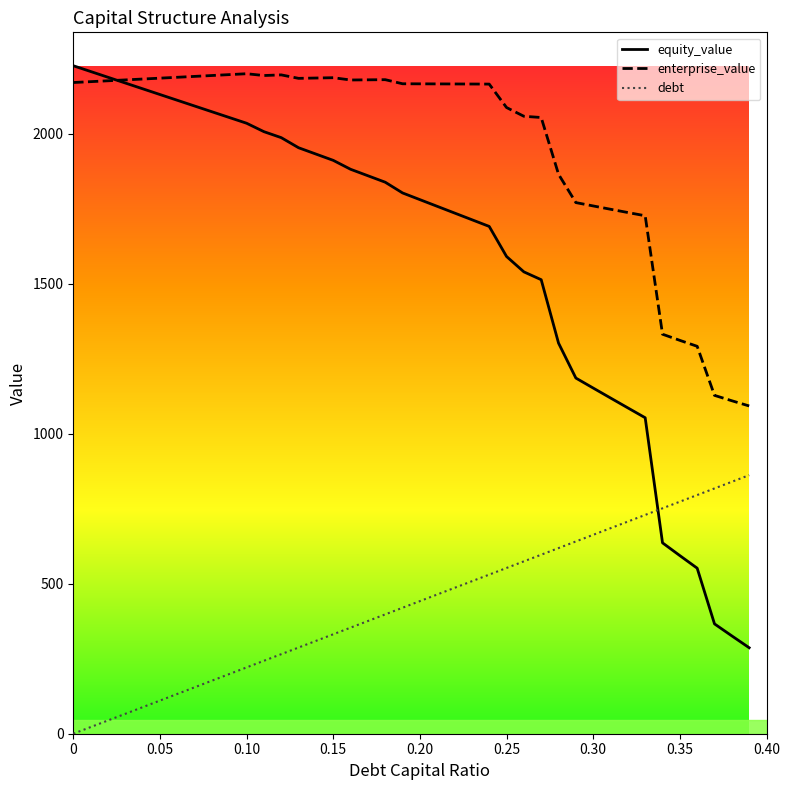

How many values in debt are above zero?

39